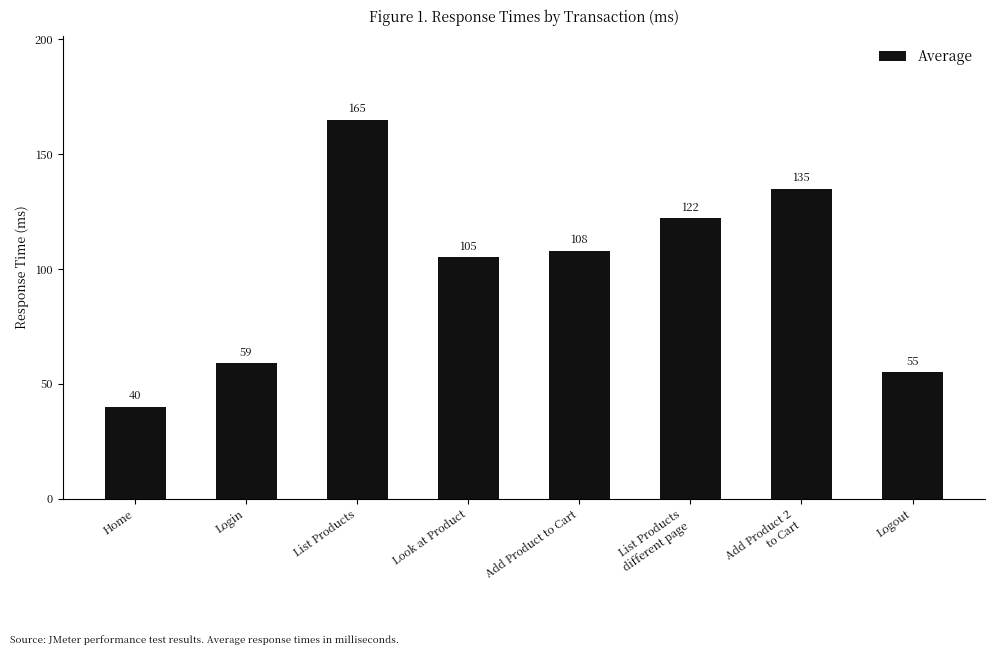

How many bars are there in total?

8